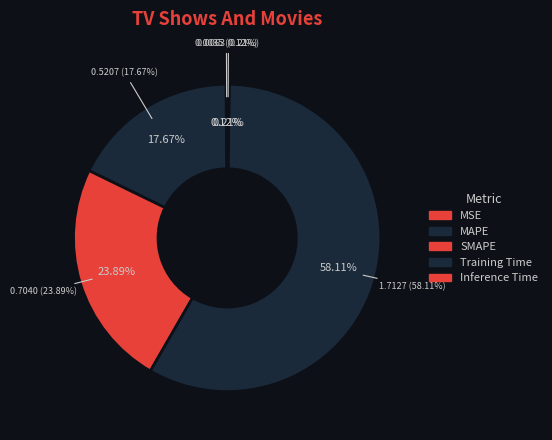

To the nearest percent, what portion does Training Time represent?

58%